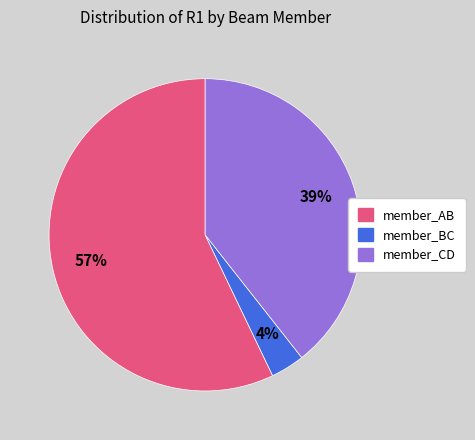

How many slices are in this pie chart?

3